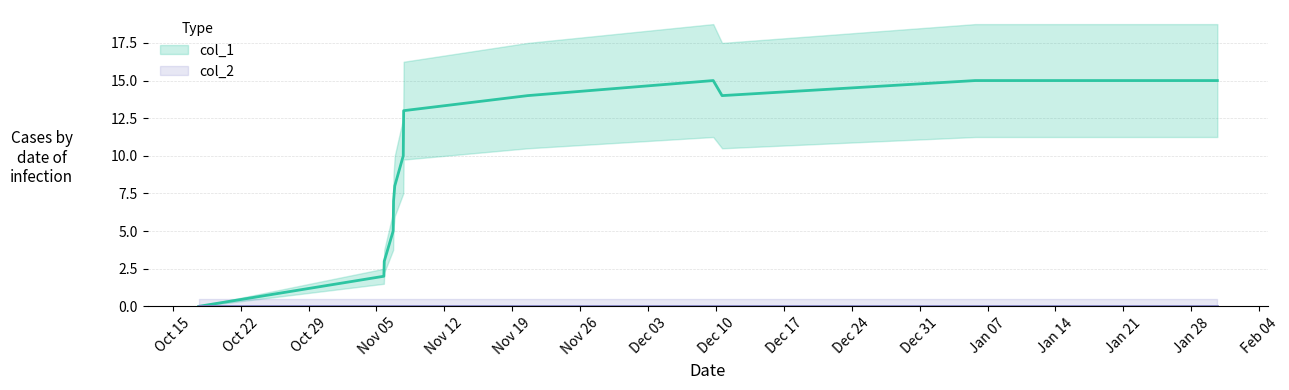

Between Dec 24 and Dec 31, which is larger?

Dec 31